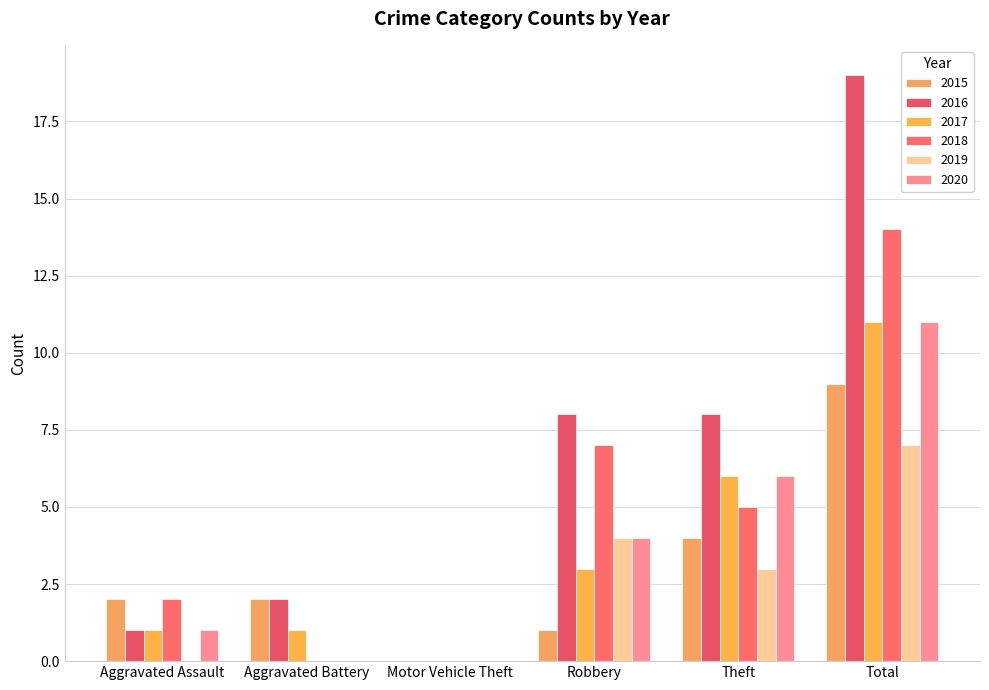

What is the average value of the 2019 series?

2